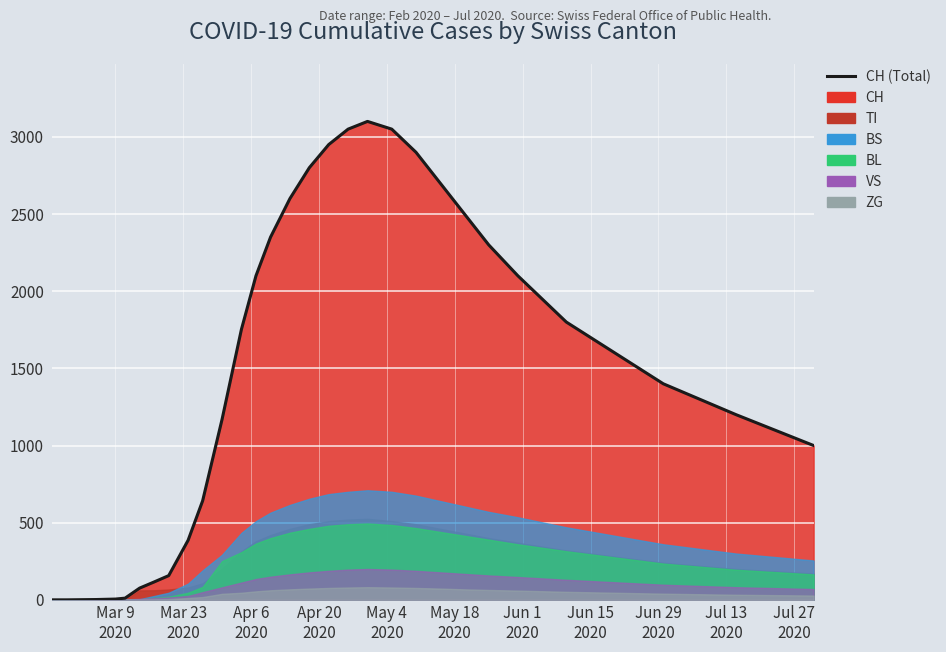

What is the label of the 11th point from the left?

2020-03-31